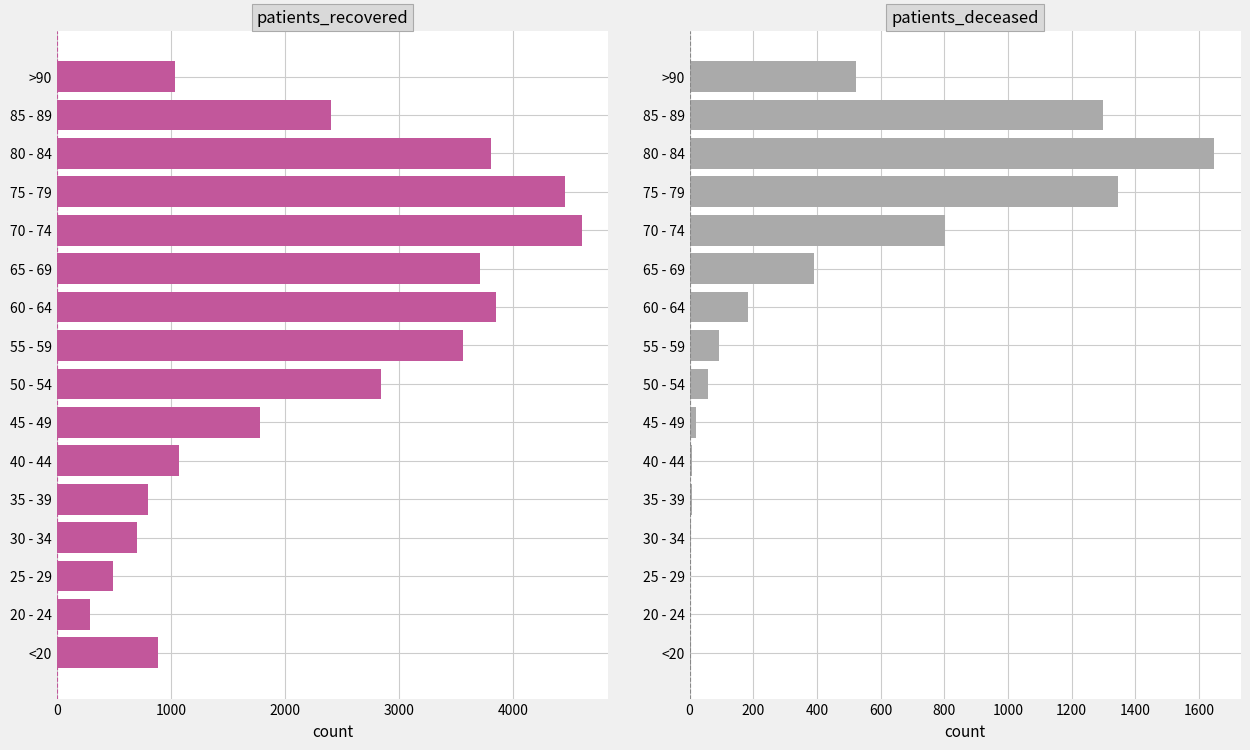

Reading right to left, what are all the values shown in this chart?

patients_recovered: 1036	2404	3809	4457	4601	3714	3854	3557	2840	1779	1071	802	700	489	291	883
patients_deceased: 524	1297	1648	1346	803	390	185	93	58	21	8	8	5	2	1	4